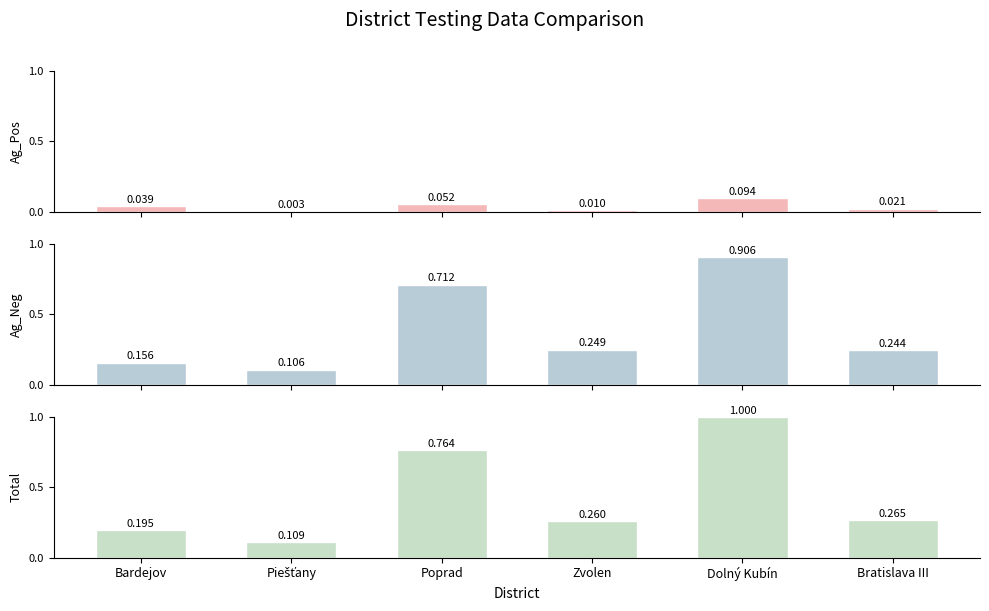

List the labels in order of Total value, largest first.

Dolný Kubín, Poprad, Bratislava III, Zvolen, Bardejov, Piešťany